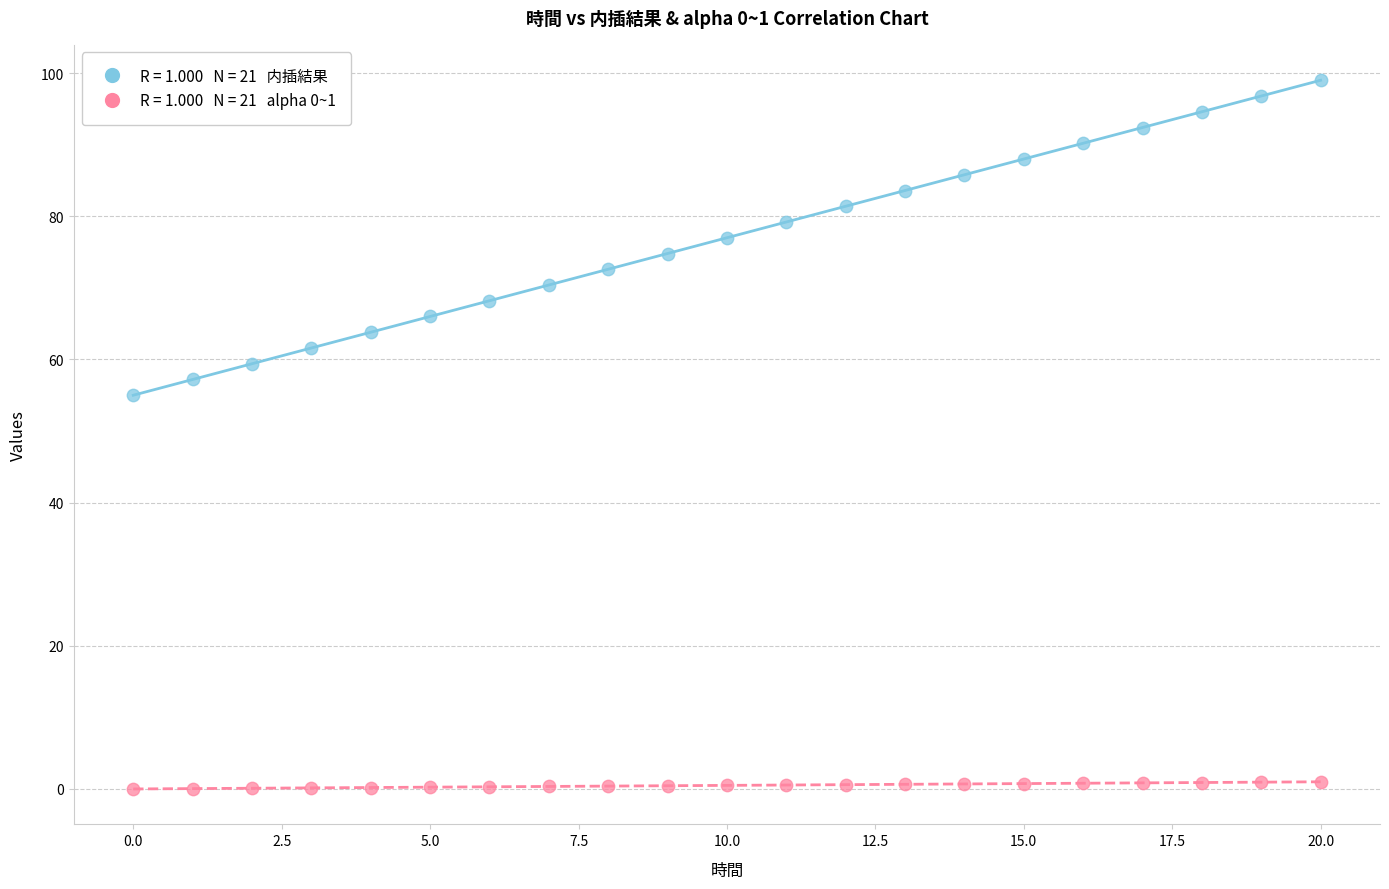

Across all data points, what is the range of Y values (max minus min)?

99.0